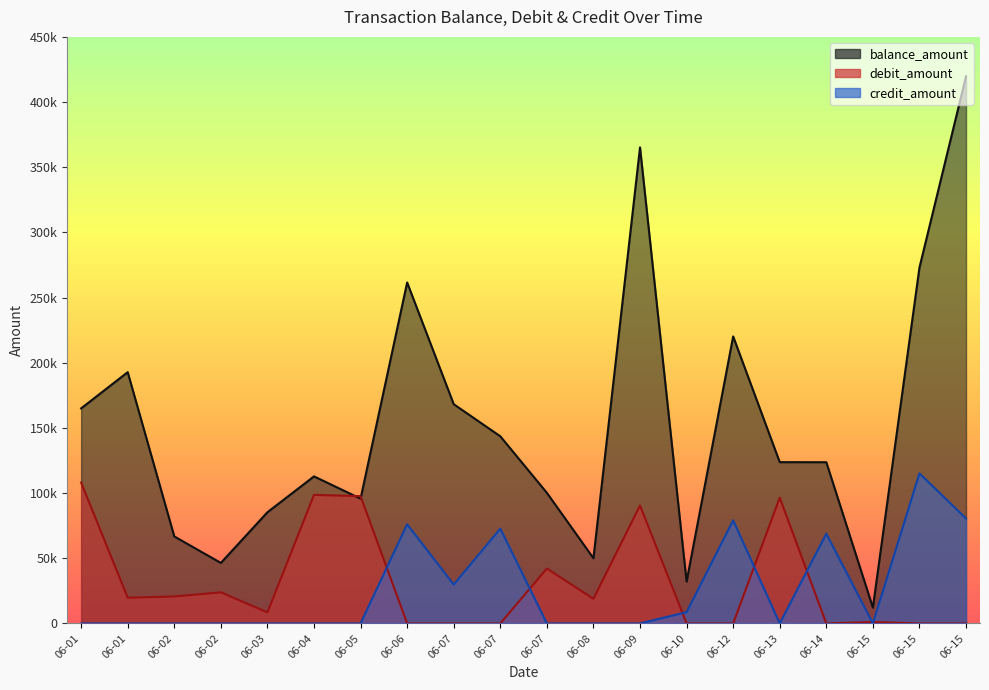

What is the highest value of the credit_amount series?

115098